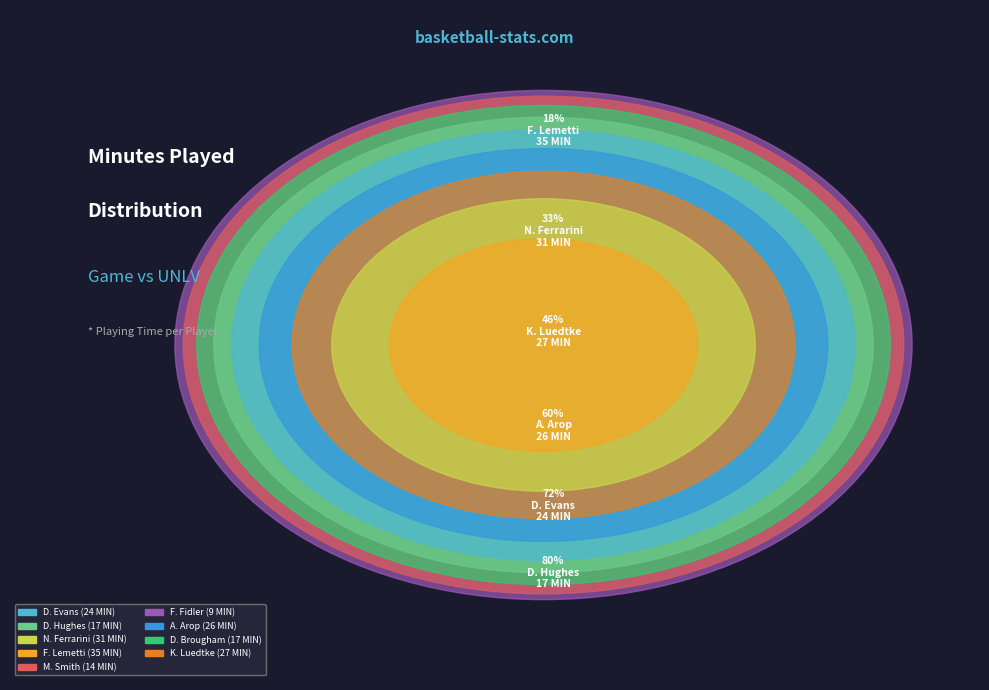

To the nearest percent, what is the difference between the M. Smith and A. Arop slice percentages?

6%